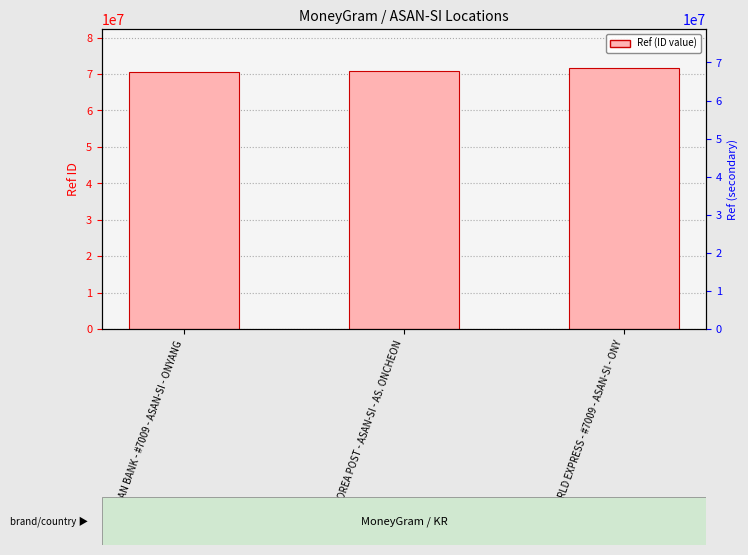

Reading right to left, extract all data points from this chart.

71631314	70870231	70622926